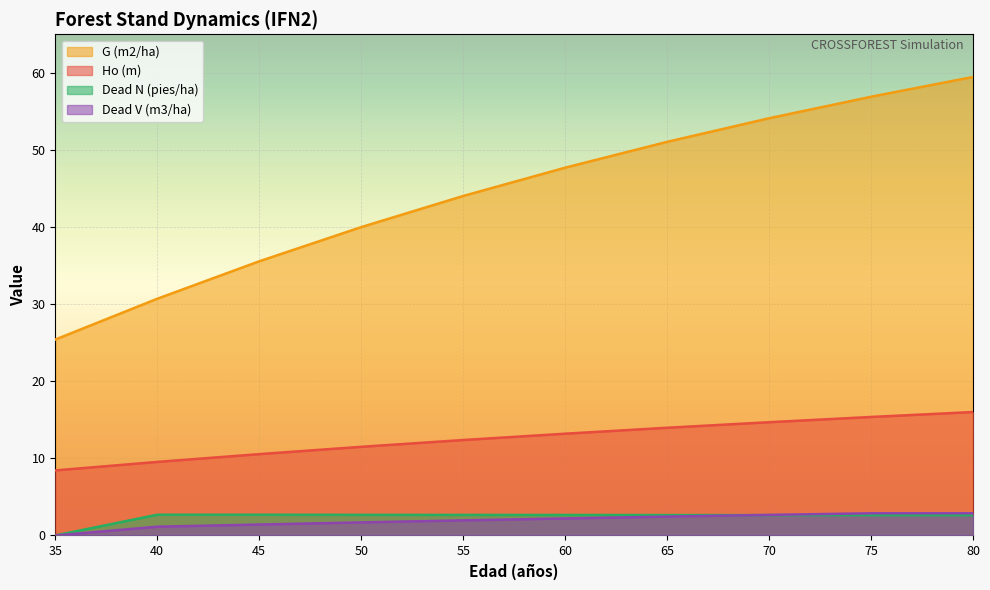

At 60, list the series in order from largest to smallest.

G (m2/ha), Ho (m), Dead N (pies/ha), Dead V (m3/ha)